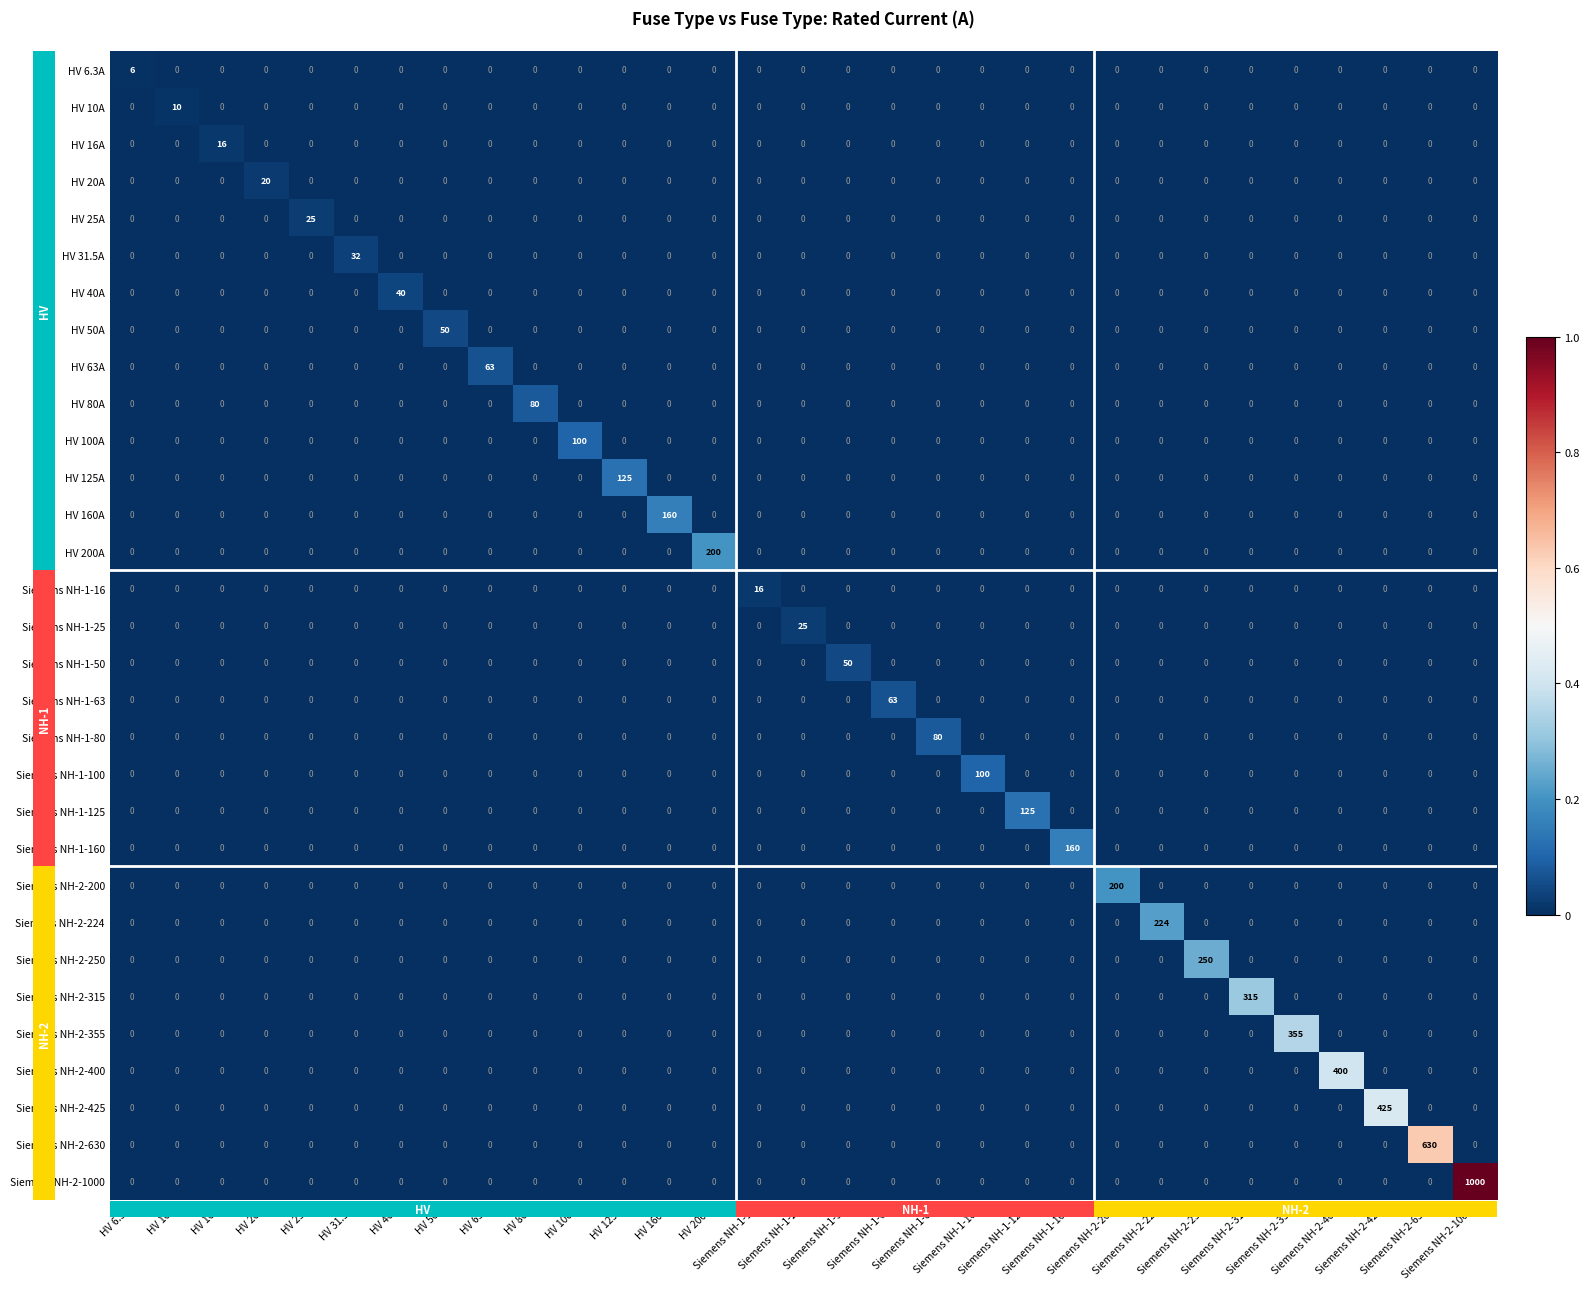

At how many categories does at least one series exceed 53?

20